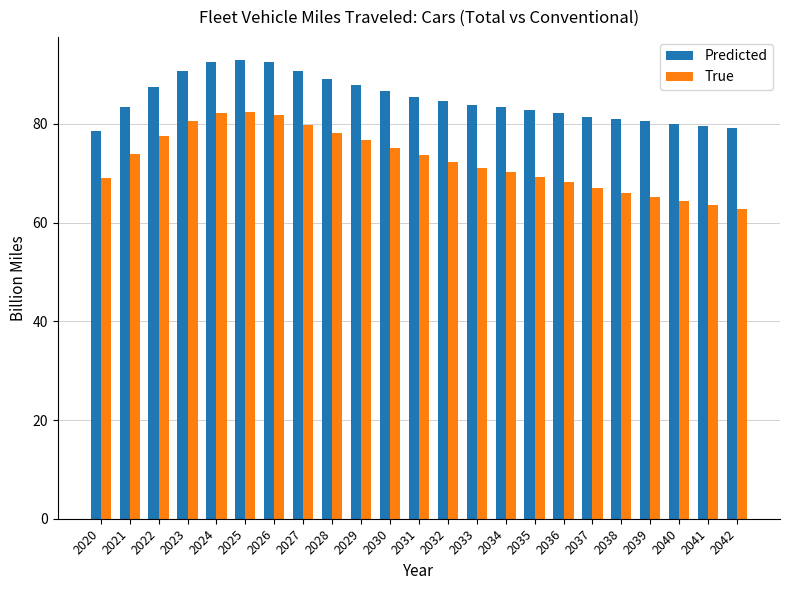

How many distinct data groups are displayed?

2